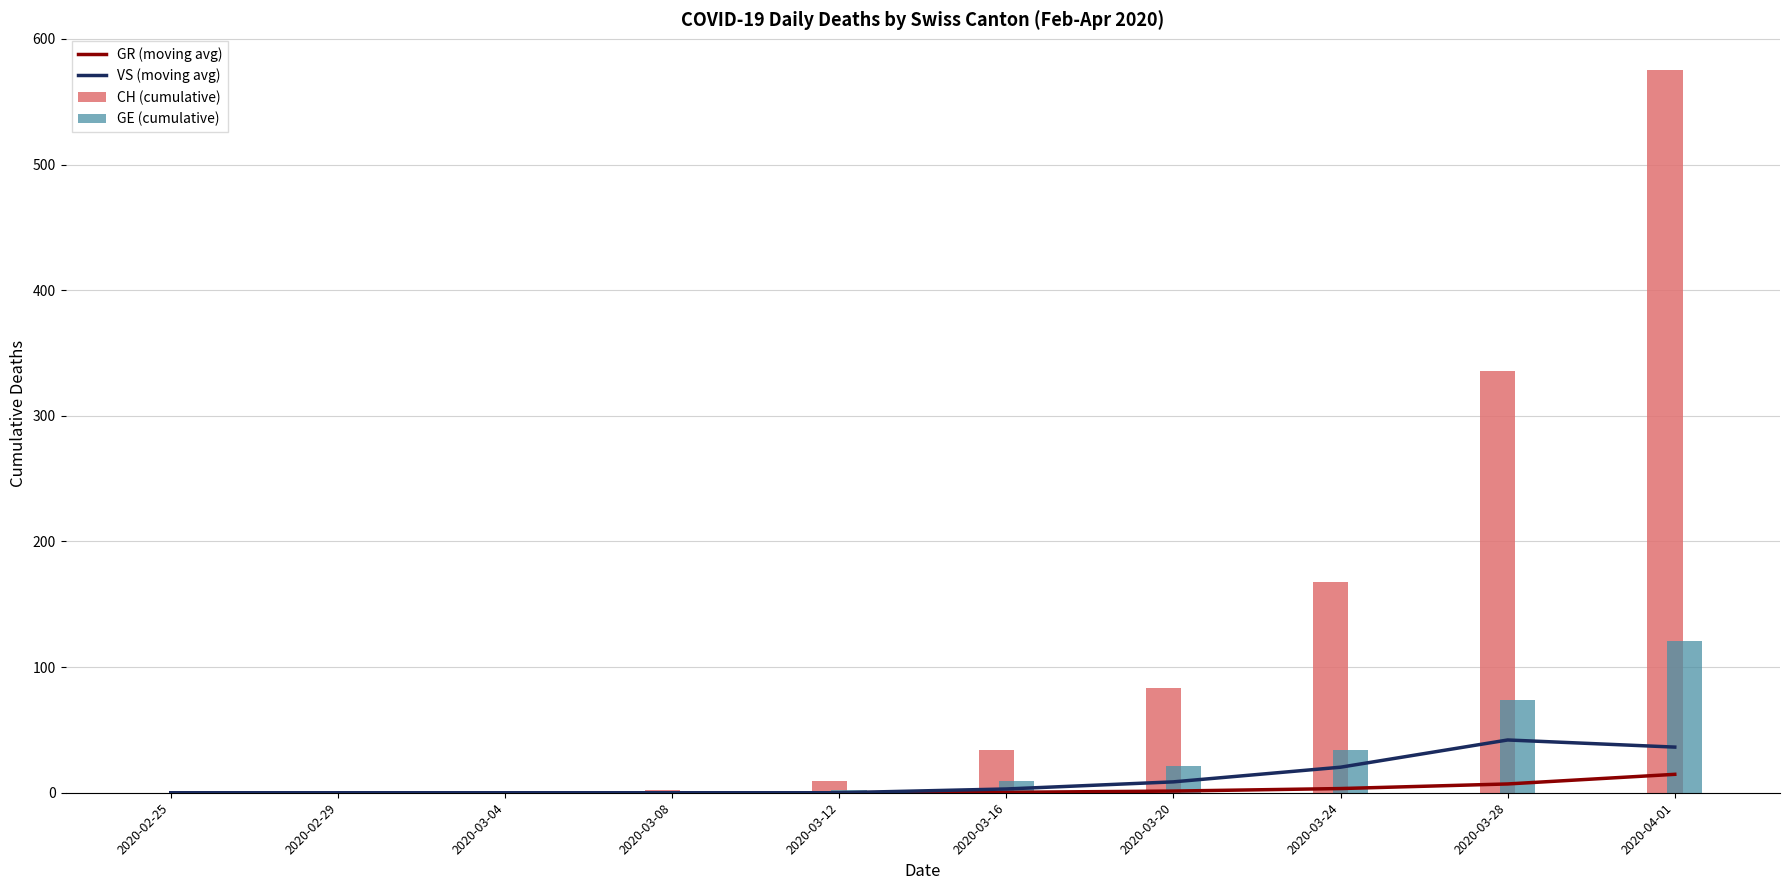

The value of CH (cumulative) at 2020-03-20 is 140.6. True or false?

False